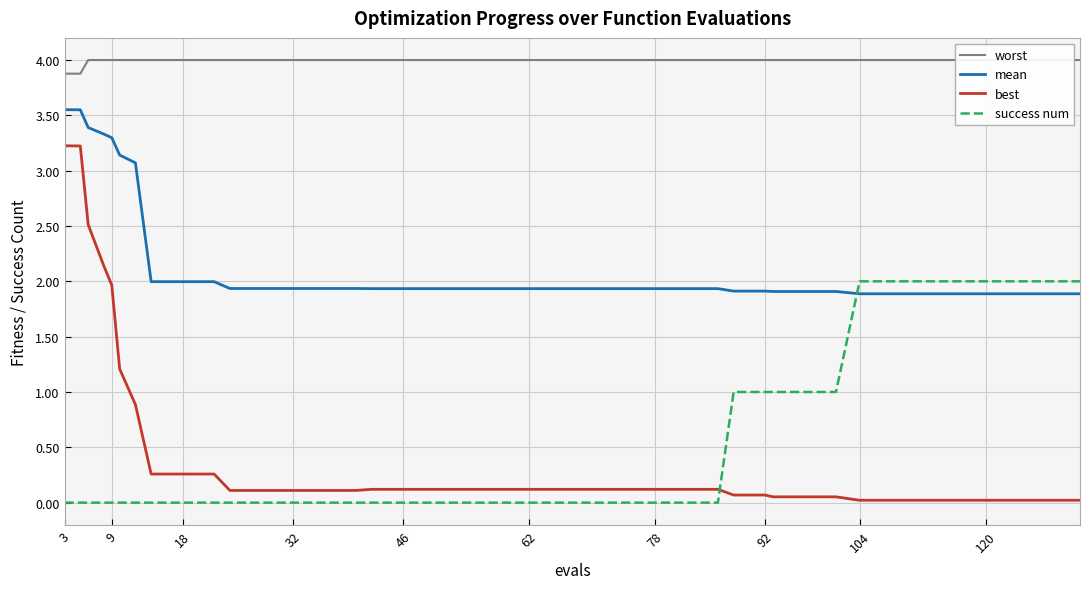

Which label corresponds to the smallest value in the chart?

3